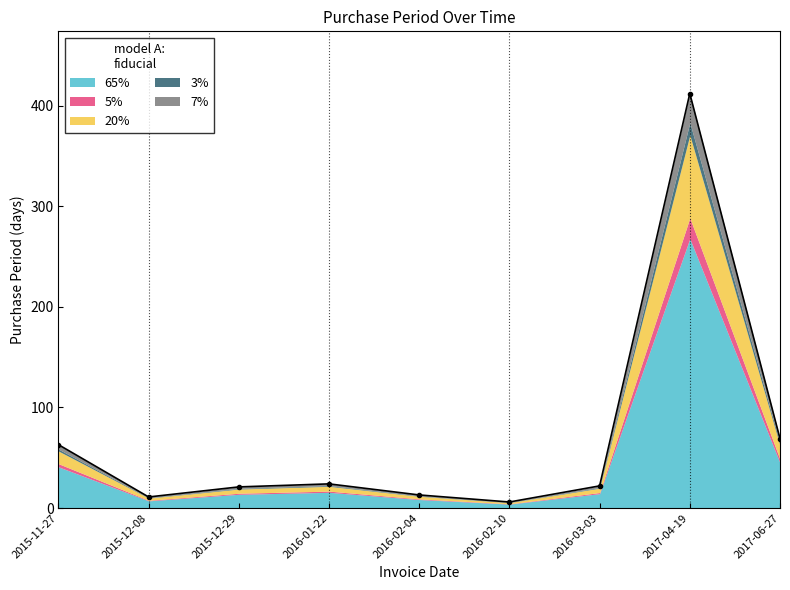

At which label is the value closest to 209?

2017-06-27